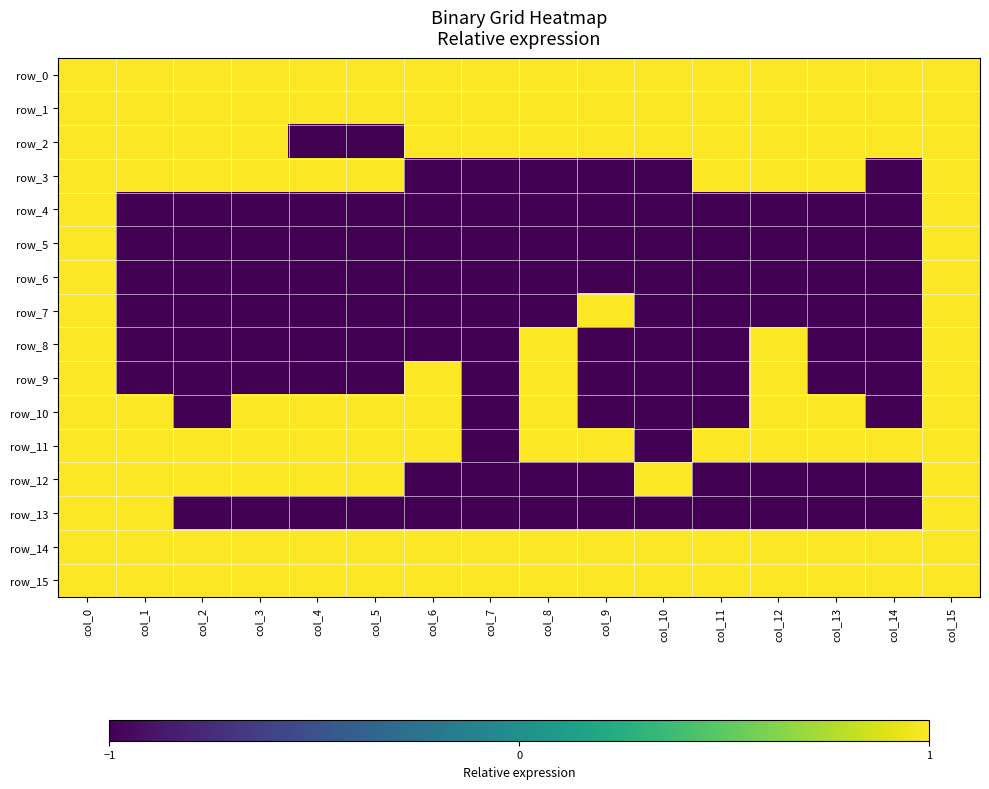

At which label is row_2 closest to 0?

col_0